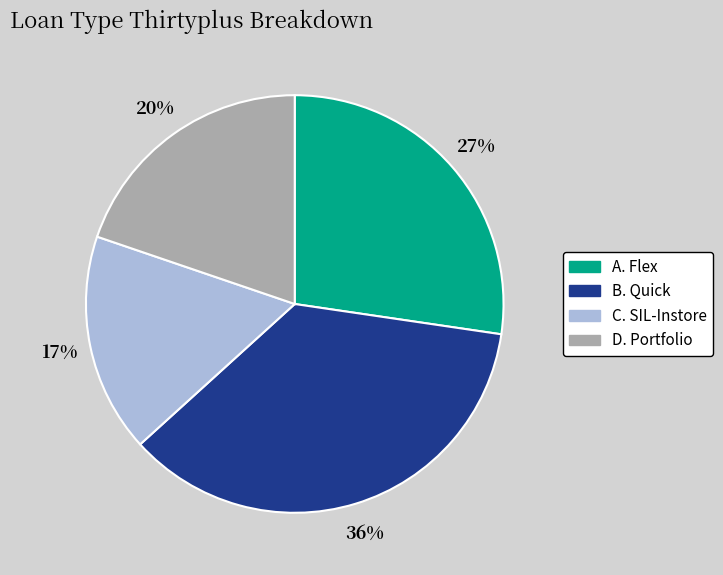

Is B. Quick the majority of the pie?

No